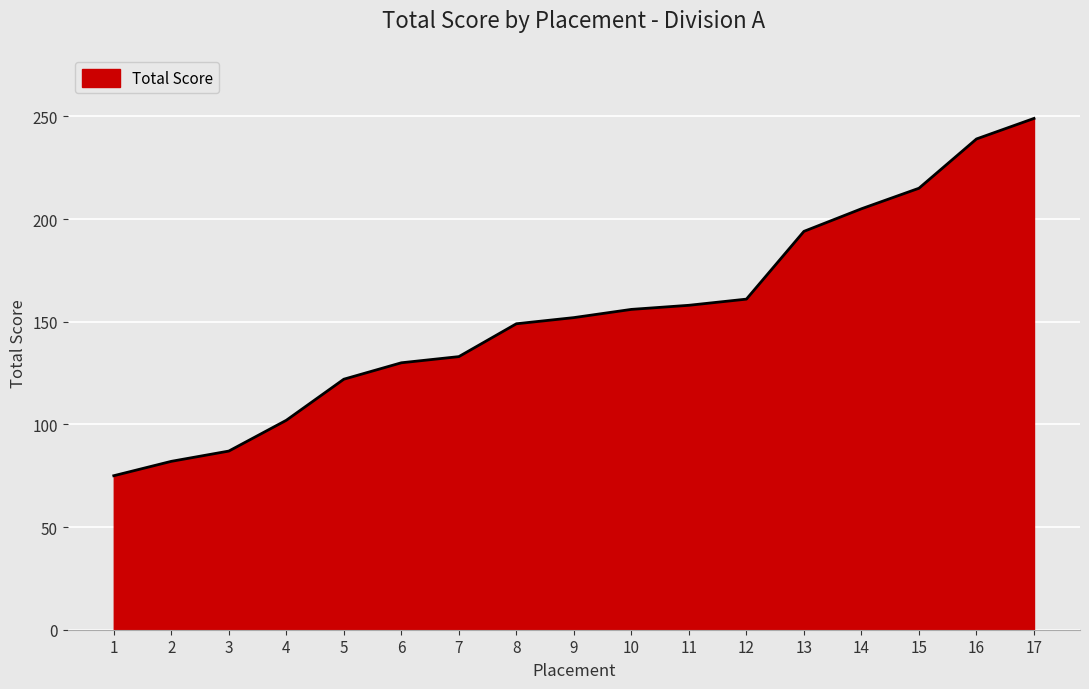

True or false: the data has more than 2 interior local peaks.

False